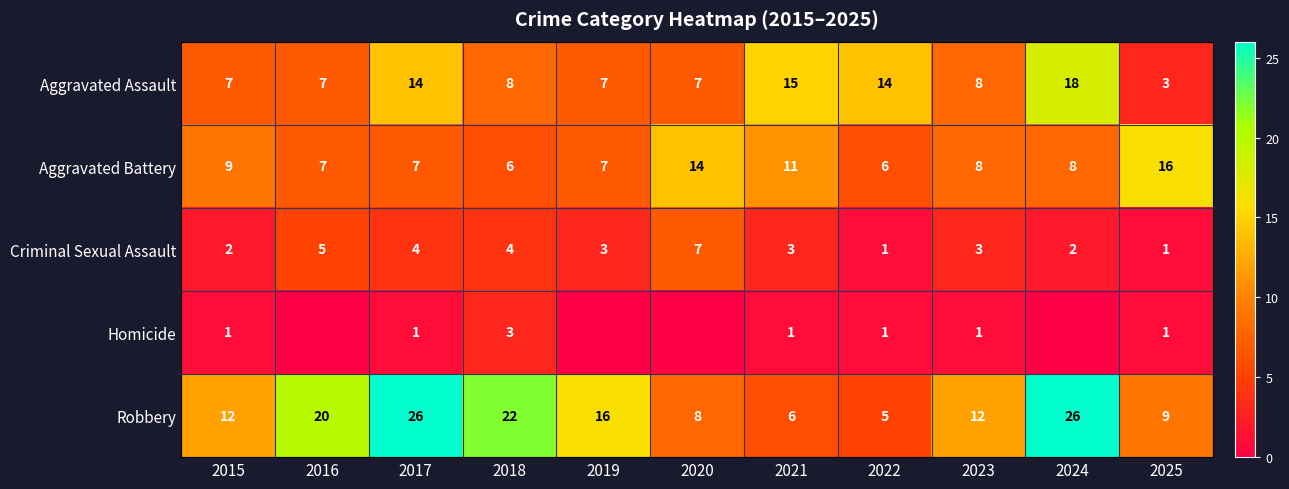

What is the sum of all Criminal Sexual Assault values?

35